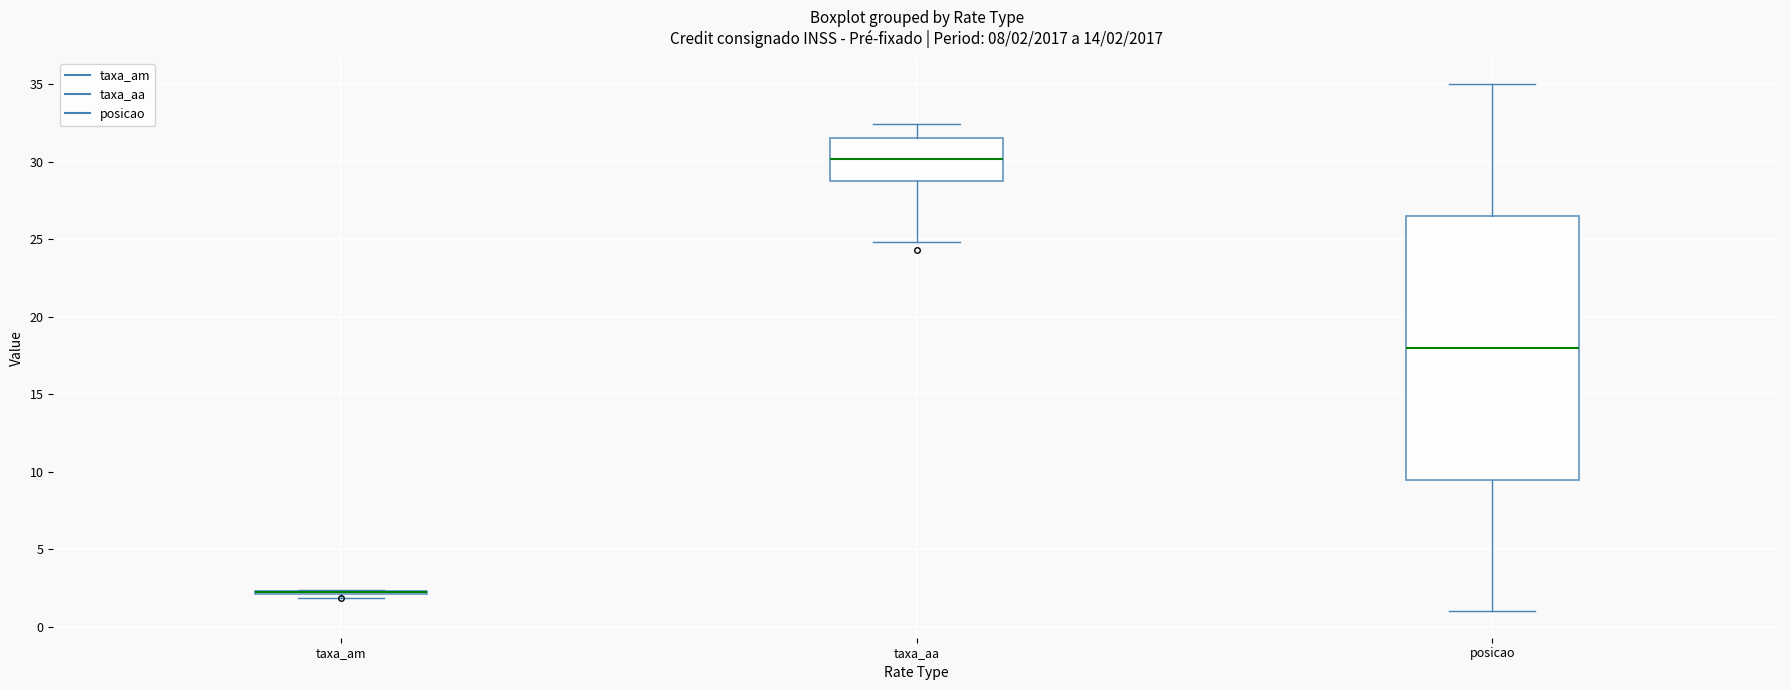

Which box is the tallest, from its lower edge to its upper edge?

posicao